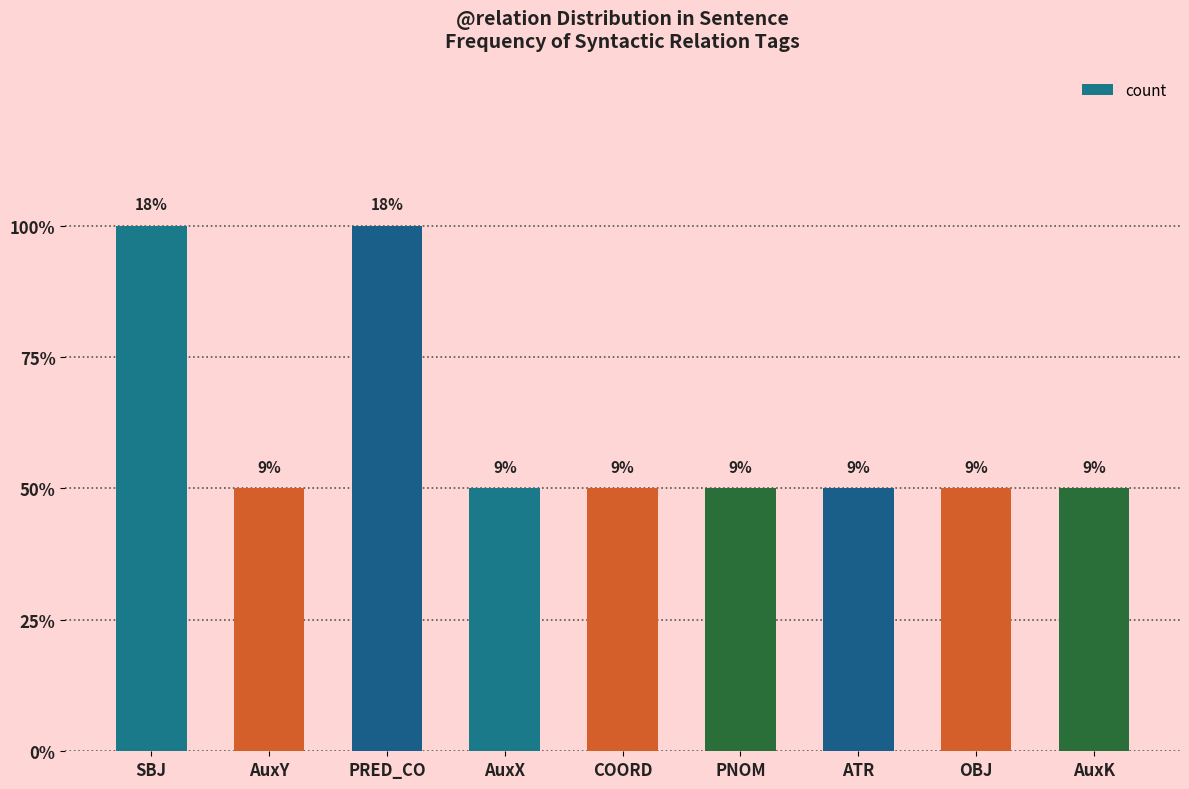

Does the chart contain any negative values?

No